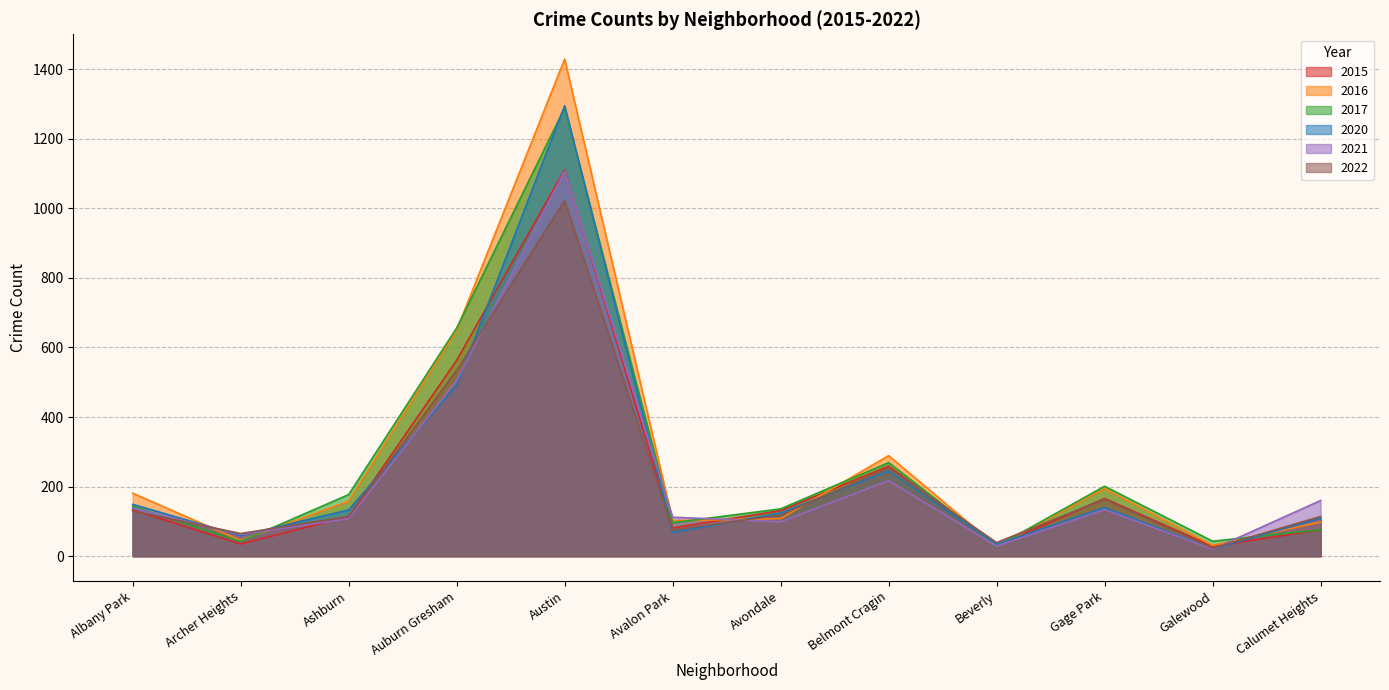

True or false: 2016 has a value of 194 at Gage Park.

True